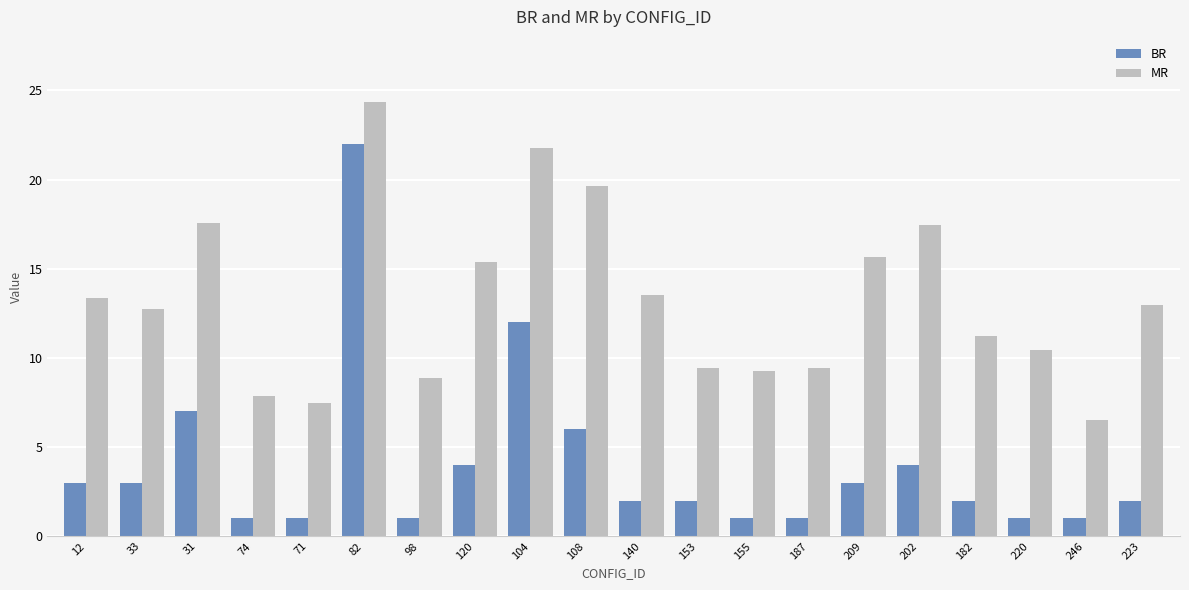

What is the highest value of the BR series?

22.0